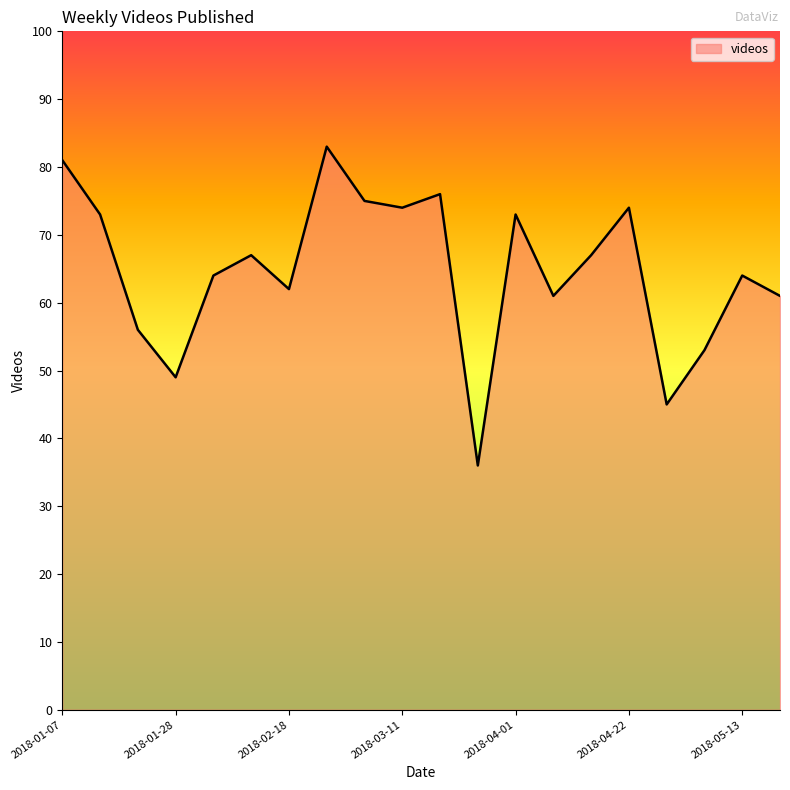

What is the difference between the maximum and second lowest values?

38